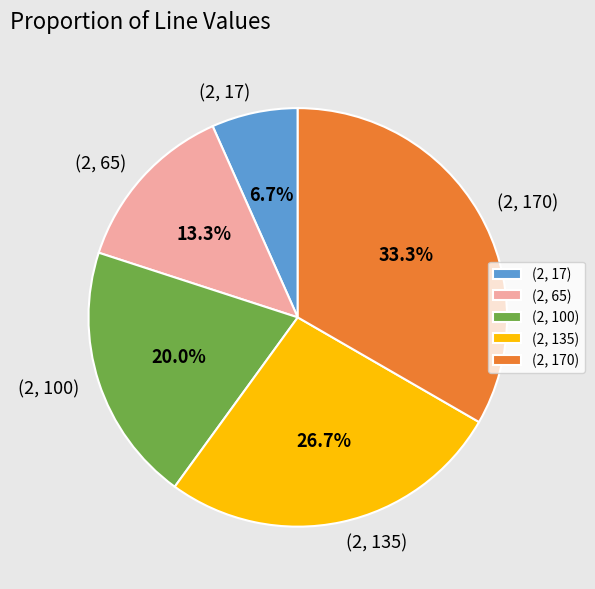

Combined, do (2, 100) and (2, 65) account for over 50%?

No